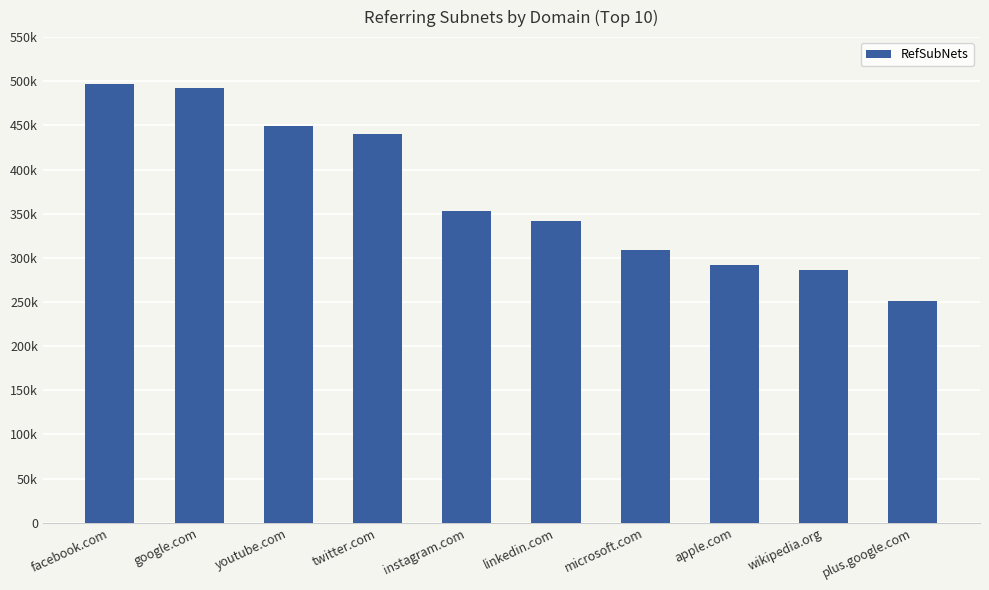

Read the value at linkedin.com.

341538